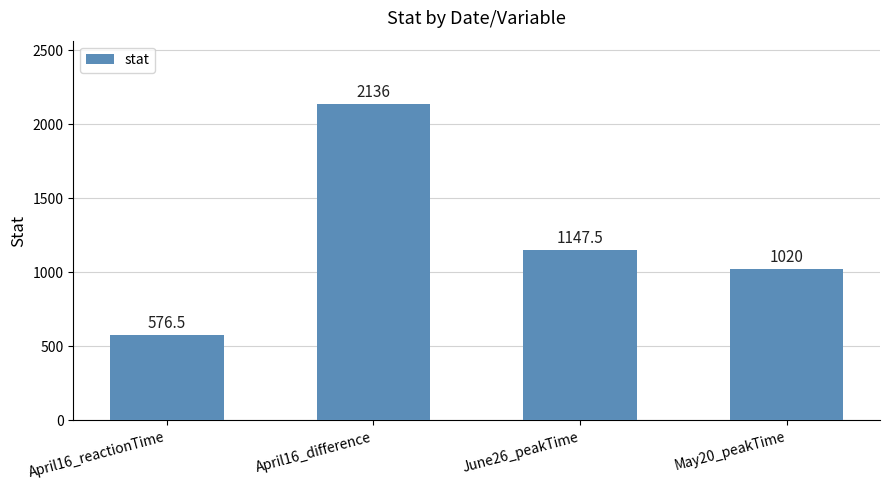

Approximately how many times larger is the value at April16_difference compared to April16_reactionTime?

3.7